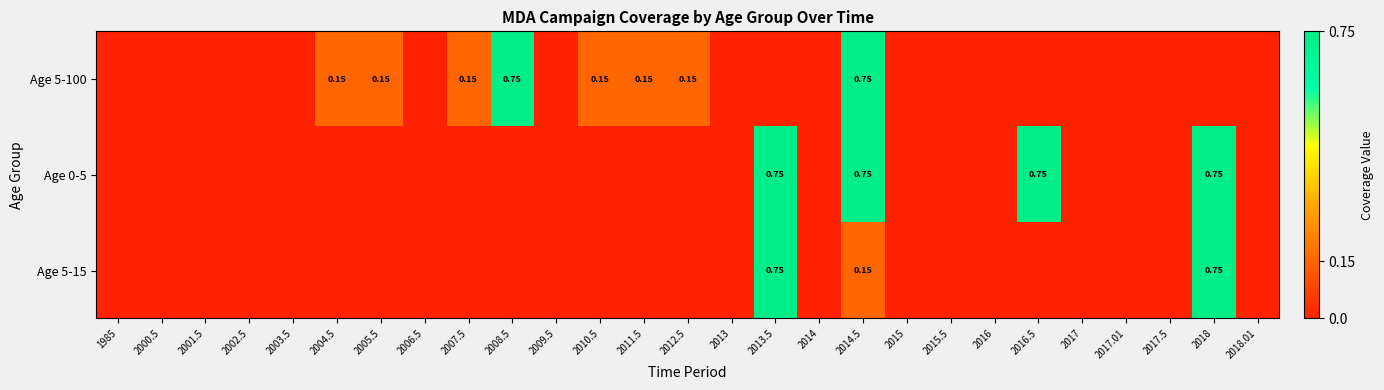

True or false: Age 0-5 has a value of 0.8 at 2013.5.

True